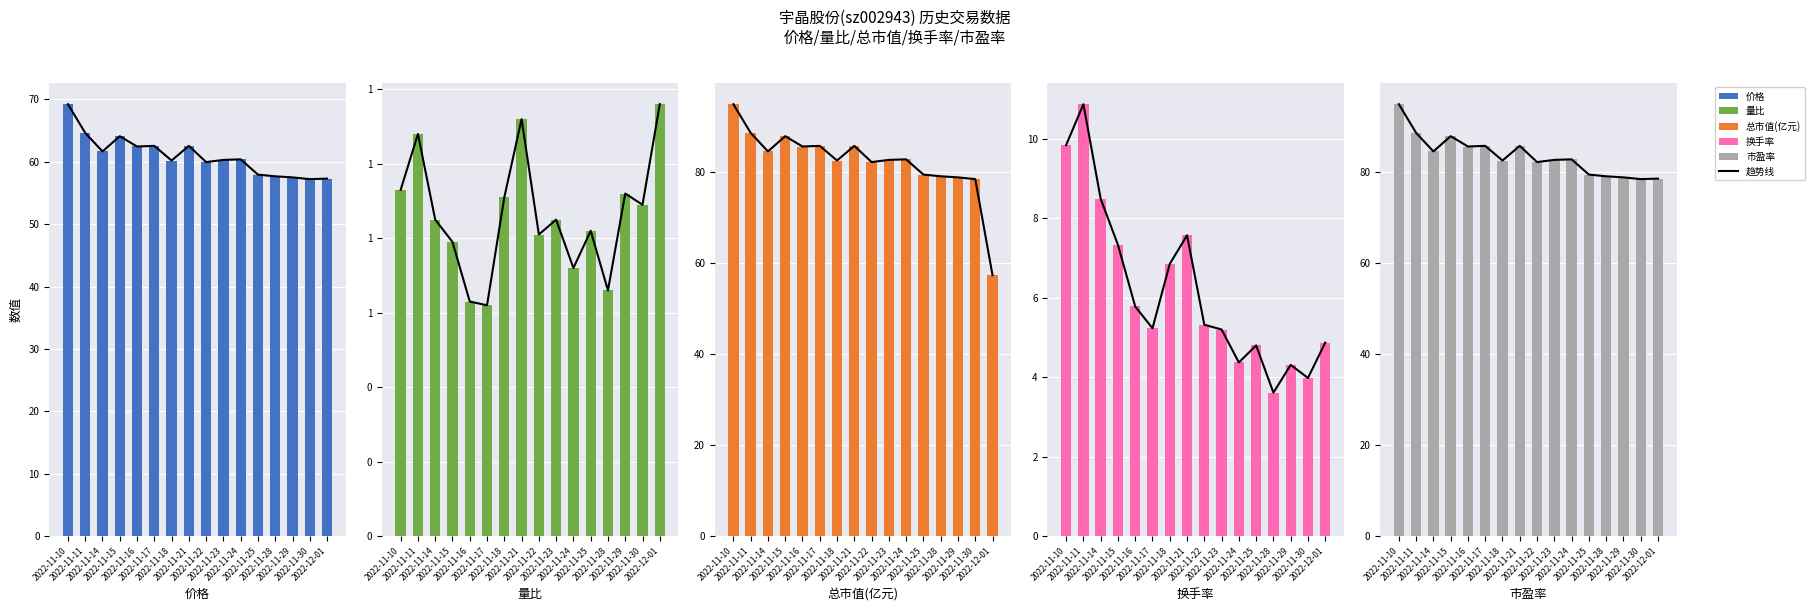

Which series has the widest spread of values?

总市值(亿元)